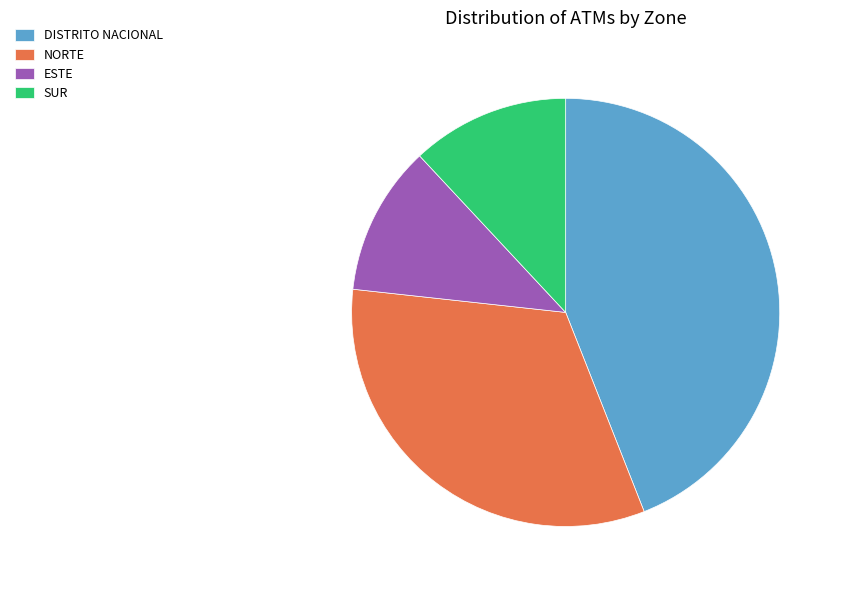

Is it true that DISTRITO NACIONAL is 36% of the pie?

False